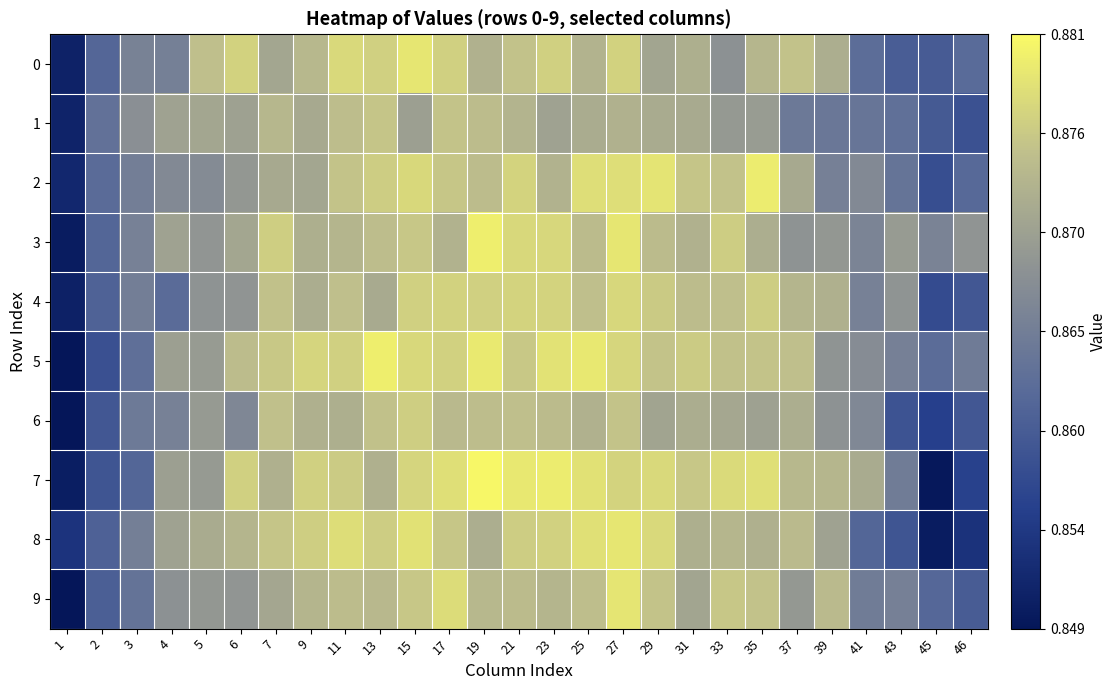

Reading right to left, list all the values displayed in this chart.

0: 46=0.9	45=0.9	43=0.9	41=0.9	39=0.9	37=0.9	35=0.9	33=0.9	31=0.9	29=0.9	27=0.9	25=0.9	23=0.9	21=0.9	19=0.9	17=0.9	15=0.9	13=0.9	11=0.9	9=0.9	7=0.9	6=0.9	5=0.9	4=0.9	3=0.9	2=0.9	1=0.9
1: 46=0.9	45=0.9	43=0.9	41=0.9	39=0.9	37=0.9	35=0.9	33=0.9	31=0.9	29=0.9	27=0.9	25=0.9	23=0.9	21=0.9	19=0.9	17=0.9	15=0.9	13=0.9	11=0.9	9=0.9	7=0.9	6=0.9	5=0.9	4=0.9	3=0.9	2=0.9	1=0.9
2: 46=0.9	45=0.9	43=0.9	41=0.9	39=0.9	37=0.9	35=0.9	33=0.9	31=0.9	29=0.9	27=0.9	25=0.9	23=0.9	21=0.9	19=0.9	17=0.9	15=0.9	13=0.9	11=0.9	9=0.9	7=0.9	6=0.9	5=0.9	4=0.9	3=0.9	2=0.9	1=0.9
3: 46=0.9	45=0.9	43=0.9	41=0.9	39=0.9	37=0.9	35=0.9	33=0.9	31=0.9	29=0.9	27=0.9	25=0.9	23=0.9	21=0.9	19=0.9	17=0.9	15=0.9	13=0.9	11=0.9	9=0.9	7=0.9	6=0.9	5=0.9	4=0.9	3=0.9	2=0.9	1=0.8
4: 46=0.9	45=0.9	43=0.9	41=0.9	39=0.9	37=0.9	35=0.9	33=0.9	31=0.9	29=0.9	27=0.9	25=0.9	23=0.9	21=0.9	19=0.9	17=0.9	15=0.9	13=0.9	11=0.9	9=0.9	7=0.9	6=0.9	5=0.9	4=0.9	3=0.9	2=0.9	1=0.9
5: 46=0.9	45=0.9	43=0.9	41=0.9	39=0.9	37=0.9	35=0.9	33=0.9	31=0.9	29=0.9	27=0.9	25=0.9	23=0.9	21=0.9	19=0.9	17=0.9	15=0.9	13=0.9	11=0.9	9=0.9	7=0.9	6=0.9	5=0.9	4=0.9	3=0.9	2=0.9	1=0.8
6: 46=0.9	45=0.9	43=0.9	41=0.9	39=0.9	37=0.9	35=0.9	33=0.9	31=0.9	29=0.9	27=0.9	25=0.9	23=0.9	21=0.9	19=0.9	17=0.9	15=0.9	13=0.9	11=0.9	9=0.9	7=0.9	6=0.9	5=0.9	4=0.9	3=0.9	2=0.9	1=0.8
7: 46=0.9	45=0.8	43=0.9	41=0.9	39=0.9	37=0.9	35=0.9	33=0.9	31=0.9	29=0.9	27=0.9	25=0.9	23=0.9	21=0.9	19=0.9	17=0.9	15=0.9	13=0.9	11=0.9	9=0.9	7=0.9	6=0.9	5=0.9	4=0.9	3=0.9	2=0.9	1=0.9
8: 46=0.9	45=0.8	43=0.9	41=0.9	39=0.9	37=0.9	35=0.9	33=0.9	31=0.9	29=0.9	27=0.9	25=0.9	23=0.9	21=0.9	19=0.9	17=0.9	15=0.9	13=0.9	11=0.9	9=0.9	7=0.9	6=0.9	5=0.9	4=0.9	3=0.9	2=0.9	1=0.9
9: 46=0.9	45=0.9	43=0.9	41=0.9	39=0.9	37=0.9	35=0.9	33=0.9	31=0.9	29=0.9	27=0.9	25=0.9	23=0.9	21=0.9	19=0.9	17=0.9	15=0.9	13=0.9	11=0.9	9=0.9	7=0.9	6=0.9	5=0.9	4=0.9	3=0.9	2=0.9	1=0.8